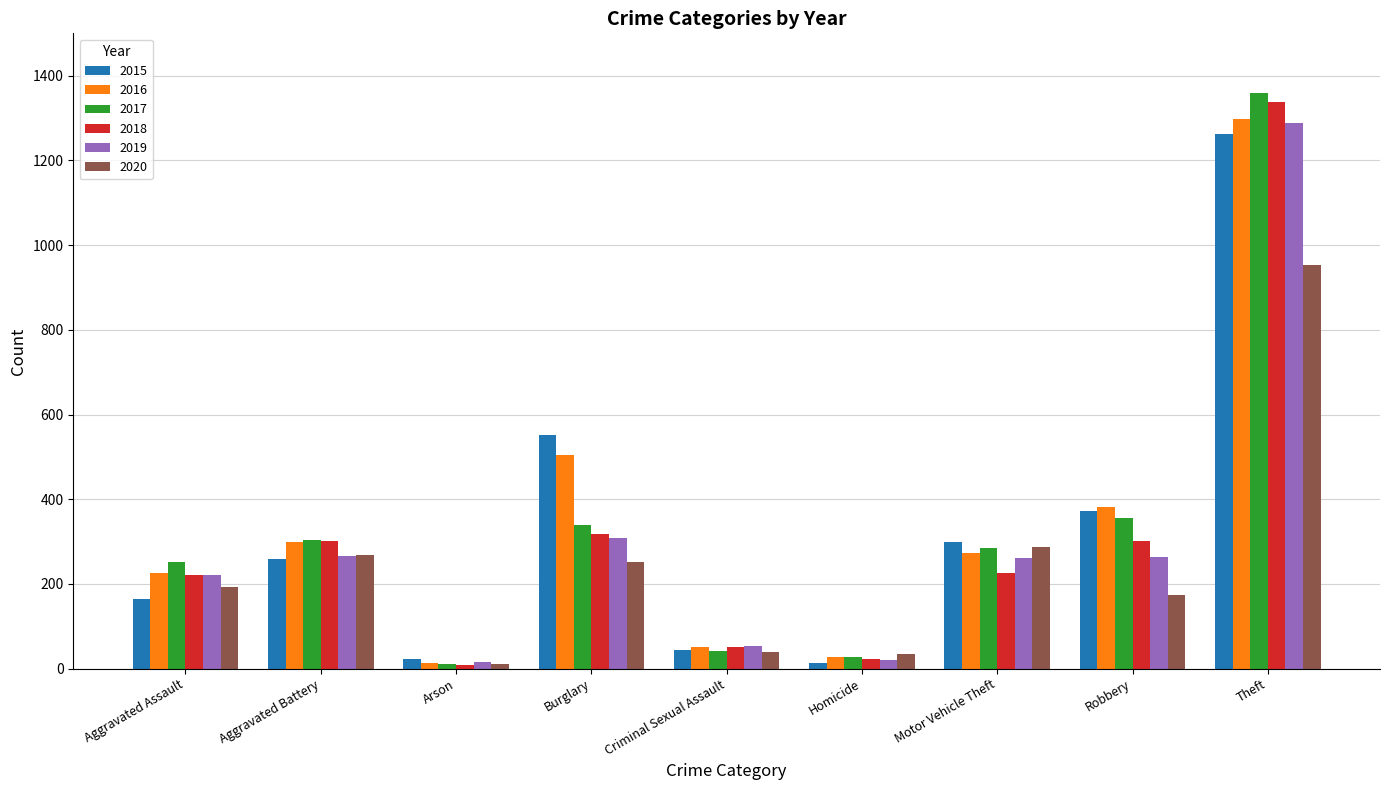

What is the sum of all 2015 values?

2988